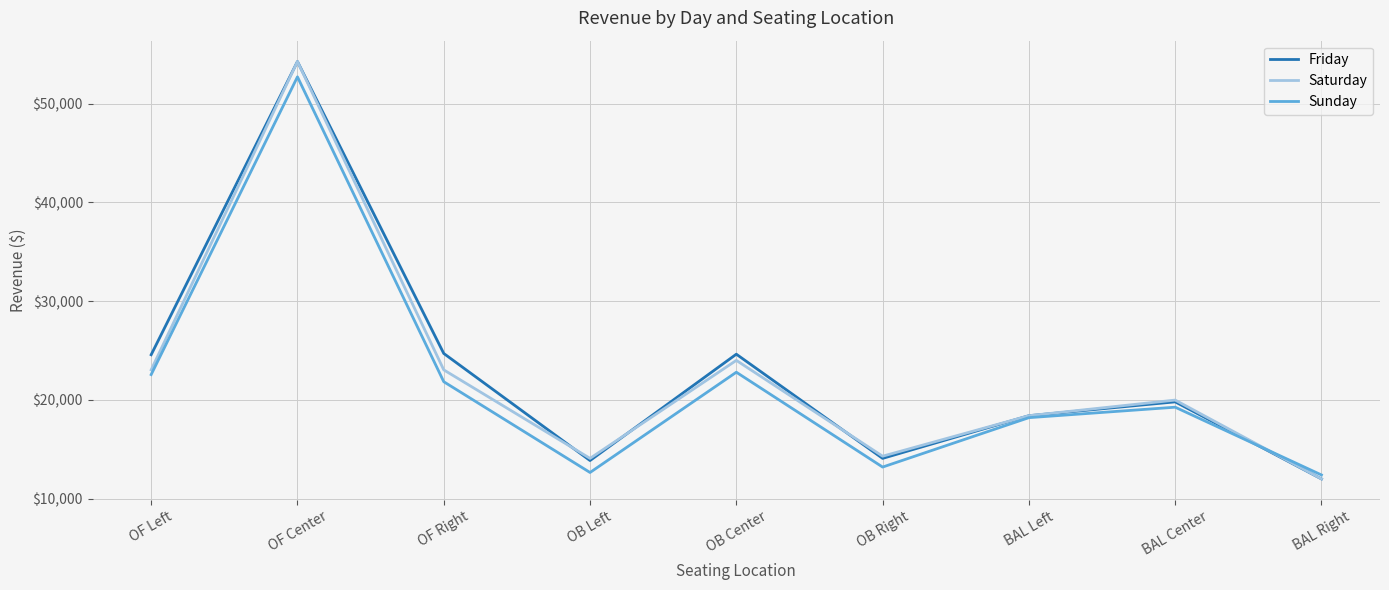

True or false: Friday has a value of 31394 at BAL Center.

False